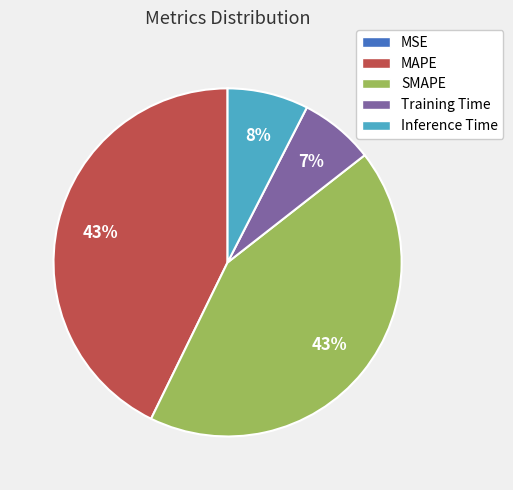

To the nearest percent, what is the difference between the largest and smallest slice percentages?

43%